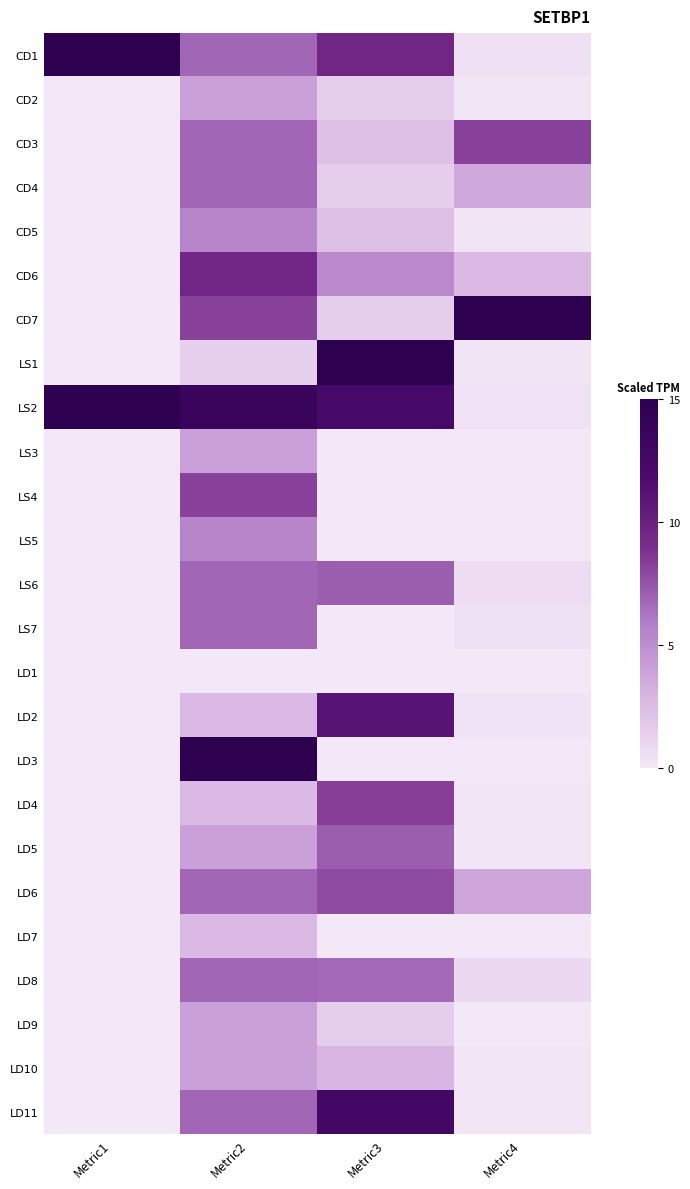

Reading left to right, what are all the values shown in this chart?

CD1: Metric1=15.0	Metric2=6.8	Metric3=9.6	Metric4=0.4
CD2: Metric1=0.0	Metric2=4.1	Metric3=1.5	Metric4=0.1
CD3: Metric1=0.0	Metric2=6.8	Metric3=2.3	Metric4=8.2
CD4: Metric1=0.0	Metric2=6.8	Metric3=1.5	Metric4=3.6
CD5: Metric1=0.0	Metric2=5.5	Metric3=2.3	Metric4=0.2
CD6: Metric1=0.0	Metric2=9.5	Metric3=5.3	Metric4=2.8
CD7: Metric1=0.0	Metric2=8.2	Metric3=1.5	Metric4=15.0
LS1: Metric1=0.0	Metric2=1.4	Metric3=15.0	Metric4=0.2
LS2: Metric1=15.0	Metric2=13.6	Metric3=12.3	Metric4=0.3
LS3: Metric1=0.0	Metric2=4.1	Metric3=0.0	Metric4=0.0
LS4: Metric1=0.0	Metric2=8.2	Metric3=0.0	Metric4=0.0
LS5: Metric1=0.0	Metric2=5.5	Metric3=0.0	Metric4=0.0
LS6: Metric1=0.0	Metric2=6.8	Metric3=7.2	Metric4=0.6
LS7: Metric1=0.0	Metric2=6.8	Metric3=0.0	Metric4=0.4
LD1: Metric1=0.0	Metric2=0.0	Metric3=0.0	Metric4=0.0
LD2: Metric1=0.0	Metric2=2.7	Metric3=11.1	Metric4=0.2
LD3: Metric1=0.0	Metric2=15.0	Metric3=0.0	Metric4=0.0
LD4: Metric1=0.0	Metric2=2.7	Metric3=8.4	Metric4=0.1
LD5: Metric1=0.0	Metric2=4.1	Metric3=7.2	Metric4=0.1
LD6: Metric1=0.0	Metric2=6.8	Metric3=7.8	Metric4=3.7
LD7: Metric1=0.0	Metric2=2.7	Metric3=0.0	Metric4=0.0
LD8: Metric1=0.0	Metric2=6.8	Metric3=6.7	Metric4=0.8
LD9: Metric1=0.0	Metric2=4.1	Metric3=1.5	Metric4=0.0
LD10: Metric1=0.0	Metric2=4.1	Metric3=2.9	Metric4=0.1
LD11: Metric1=0.0	Metric2=6.8	Metric3=12.6	Metric4=0.1